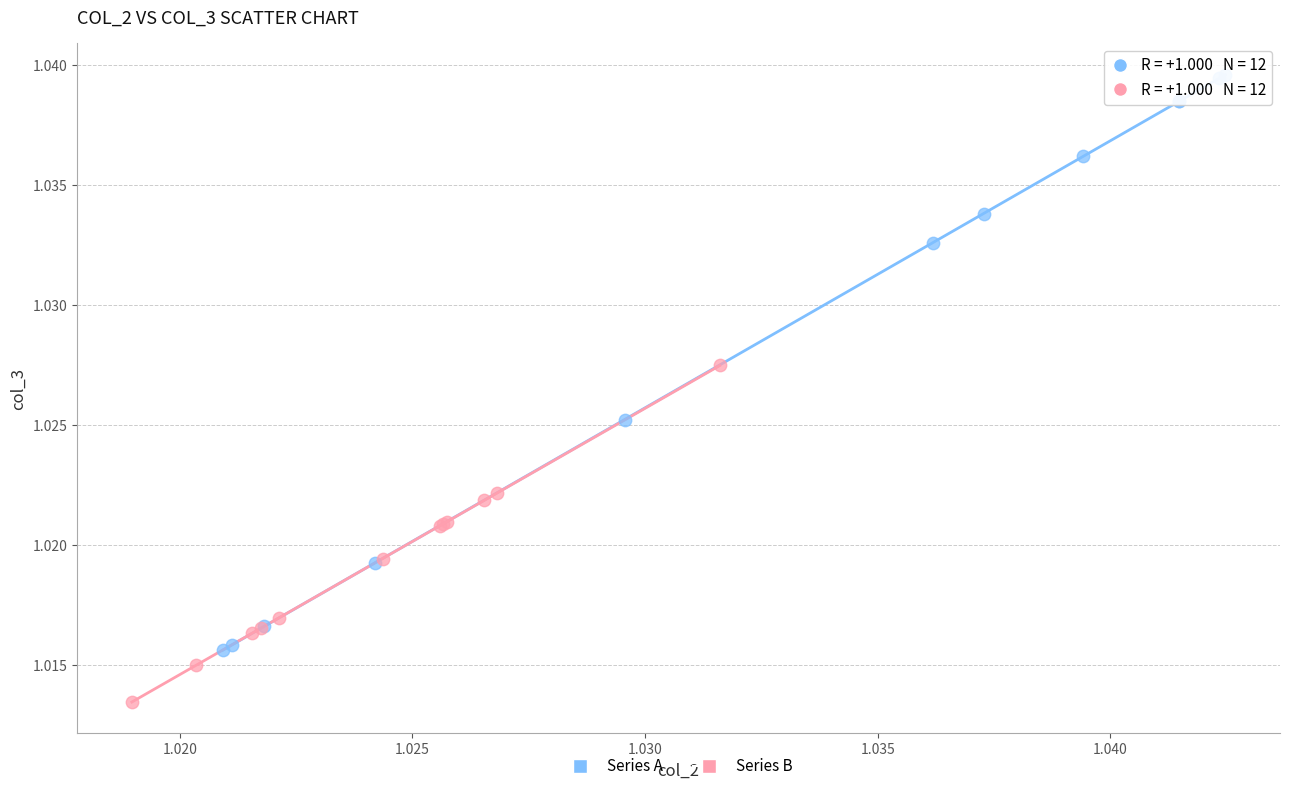

Which series has the widest spread of Y values?

Series A